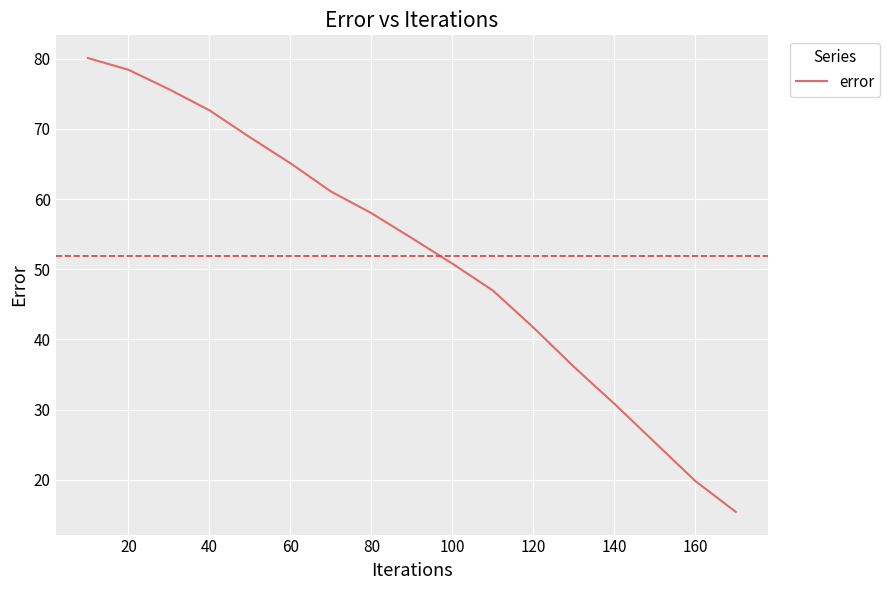

What is the minimum value shown in the chart?

15.4